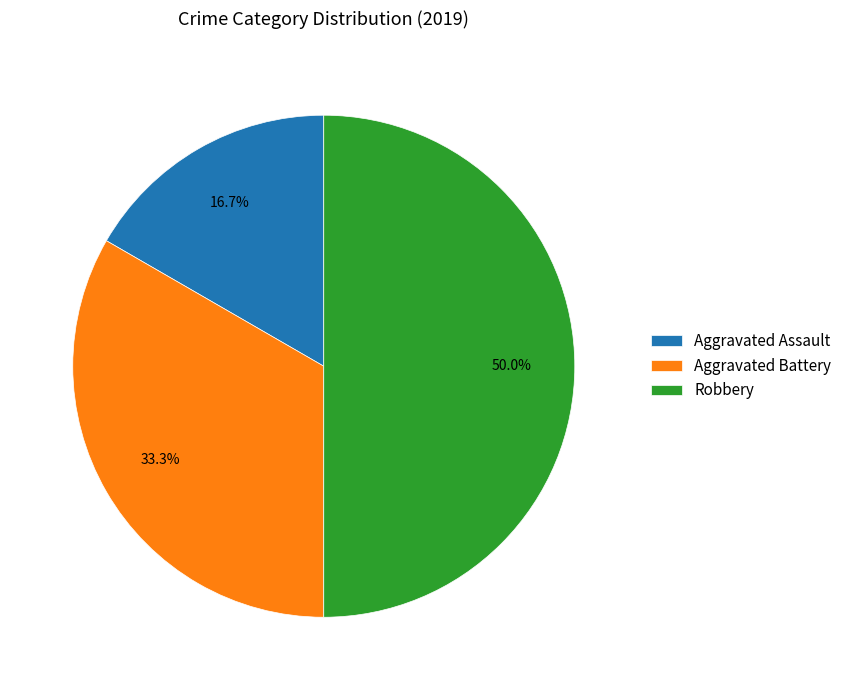

What is the ratio of the value at Aggravated Battery to the value at Aggravated Assault?

2.0